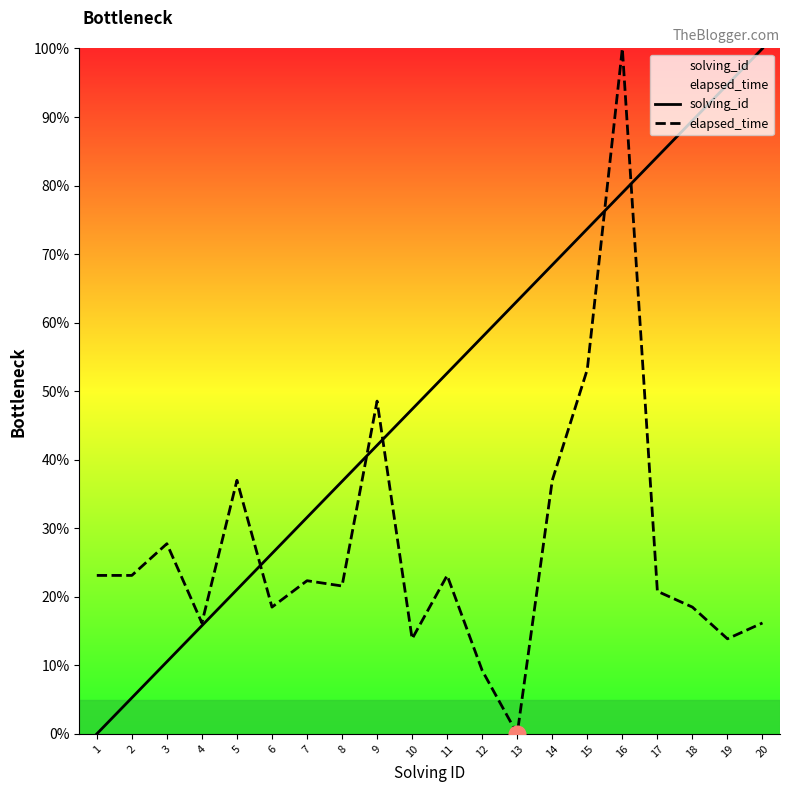

At which label does elapsed_time reach its peak?

16